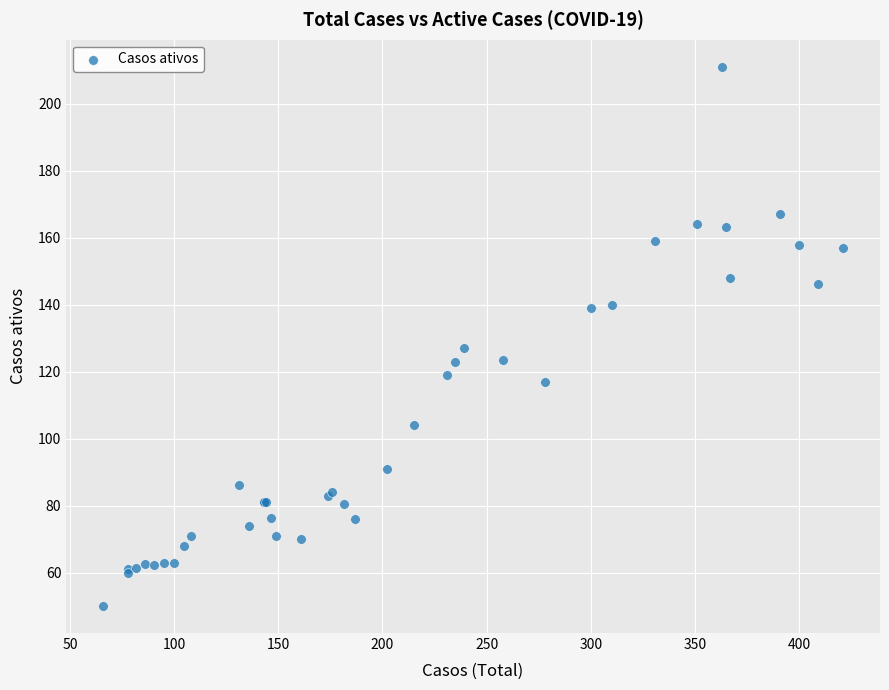

What Y value in the scatter plot is closest to 130?

127.0